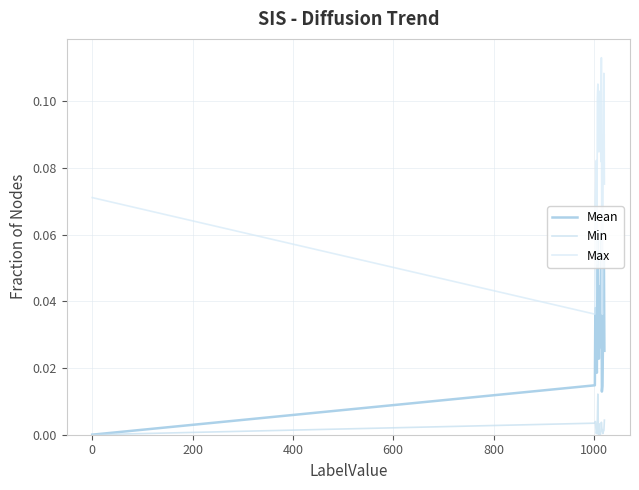

Which series has the widest spread of values?

Max